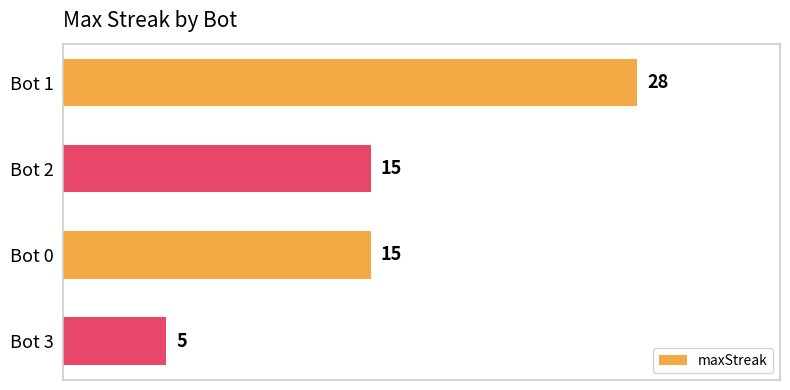

The chart shows a value of 19 at Bot 1. True or false?

False